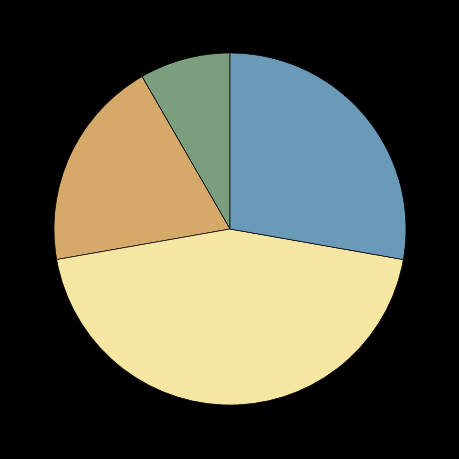

Is there any slice that represents more than half of the pie?

No